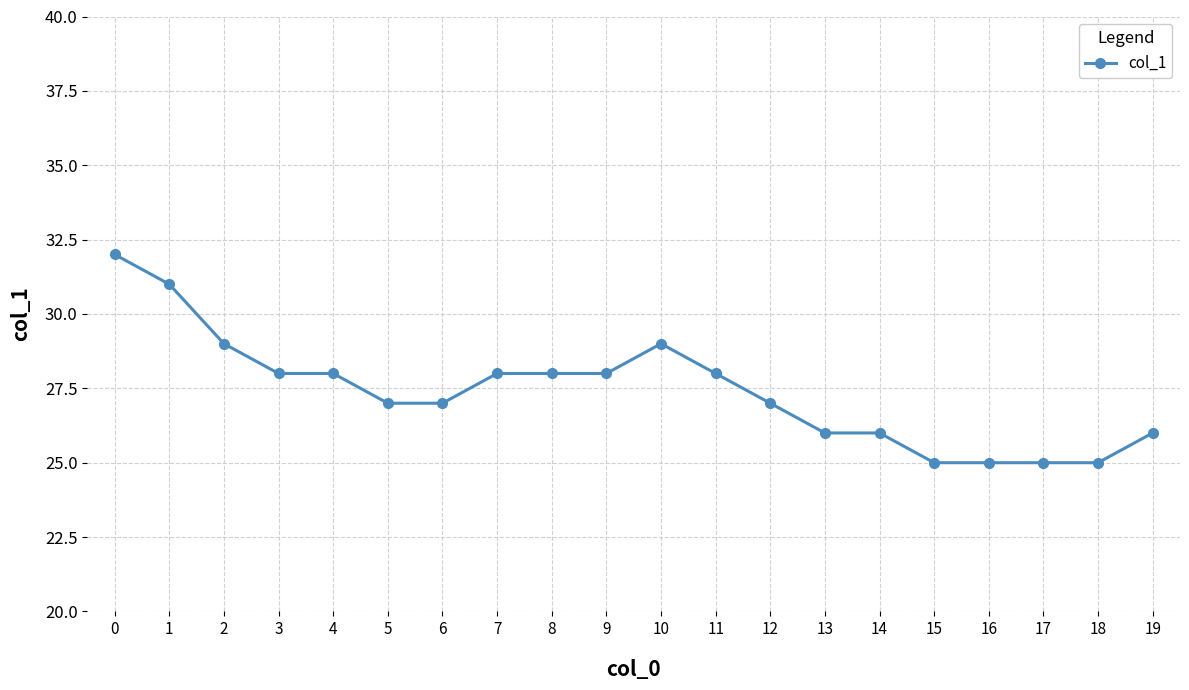

What is the difference between the maximum and minimum values?

7